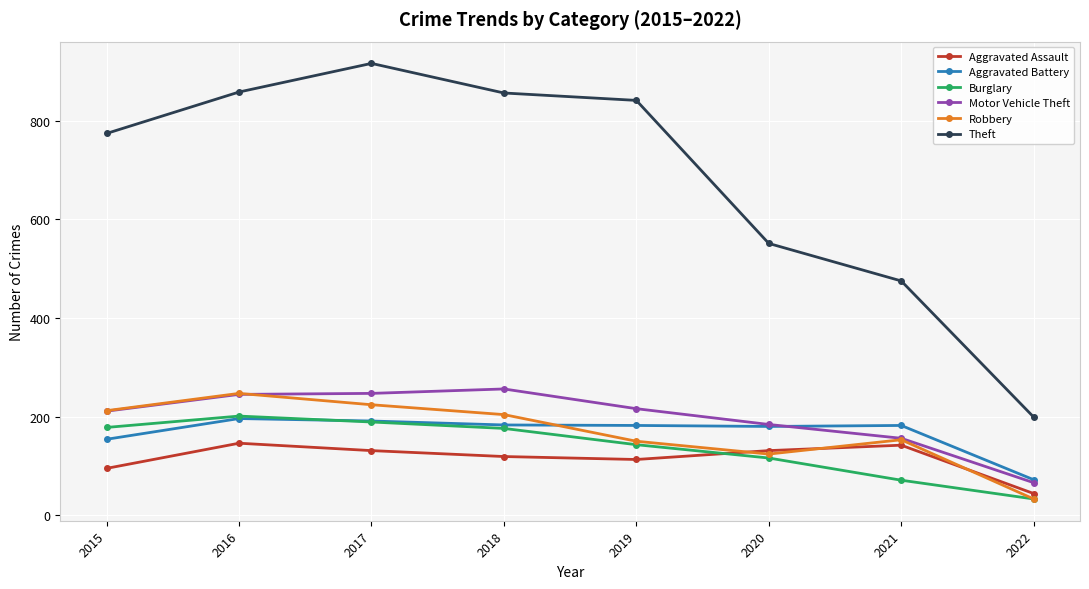

How many interior local peaks does the Robbery series have?

2